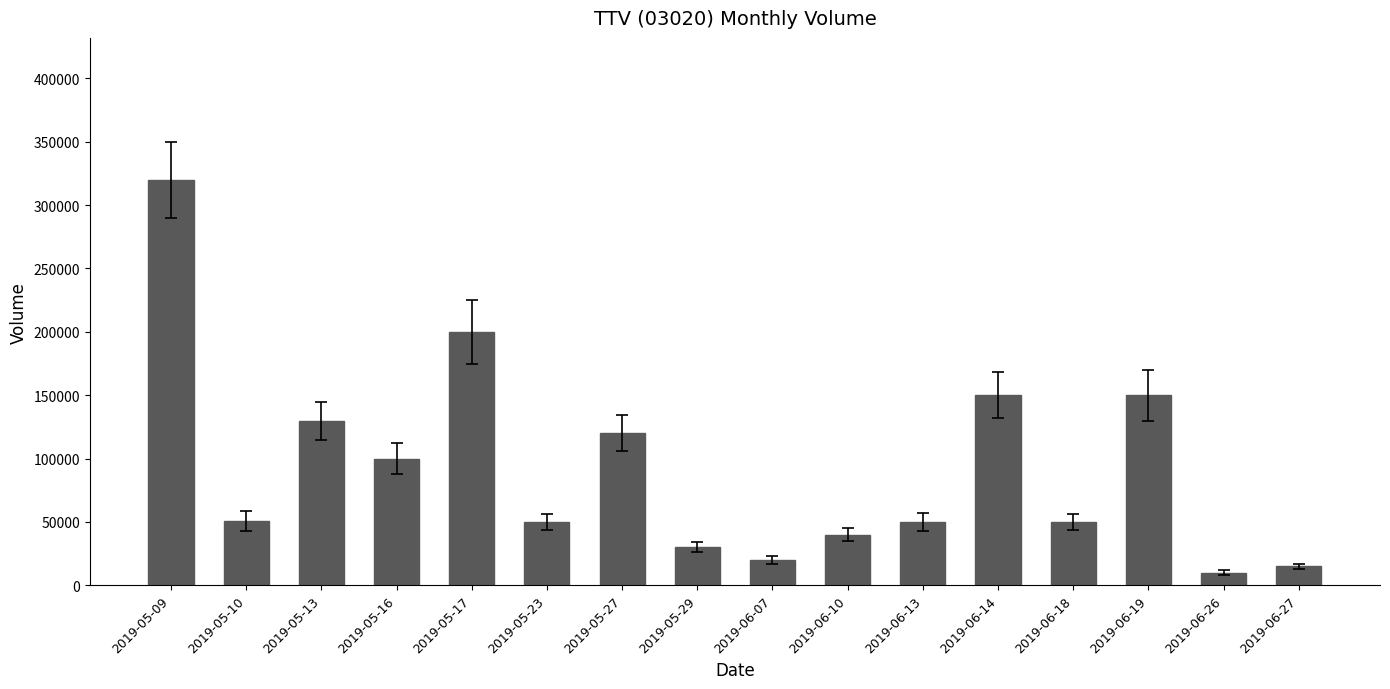

Read the value at 2019-05-29, to the nearest 100.

30000